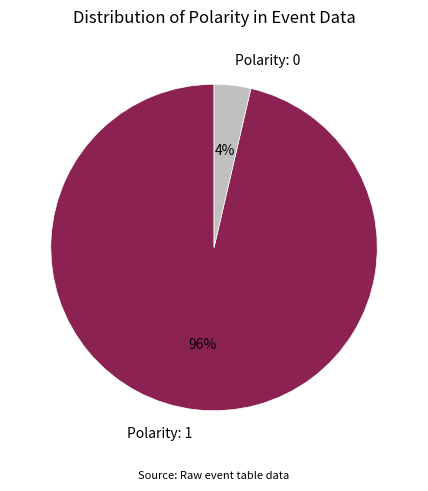

The Polarity: 1 slice represents 96% of the pie. True or false?

True